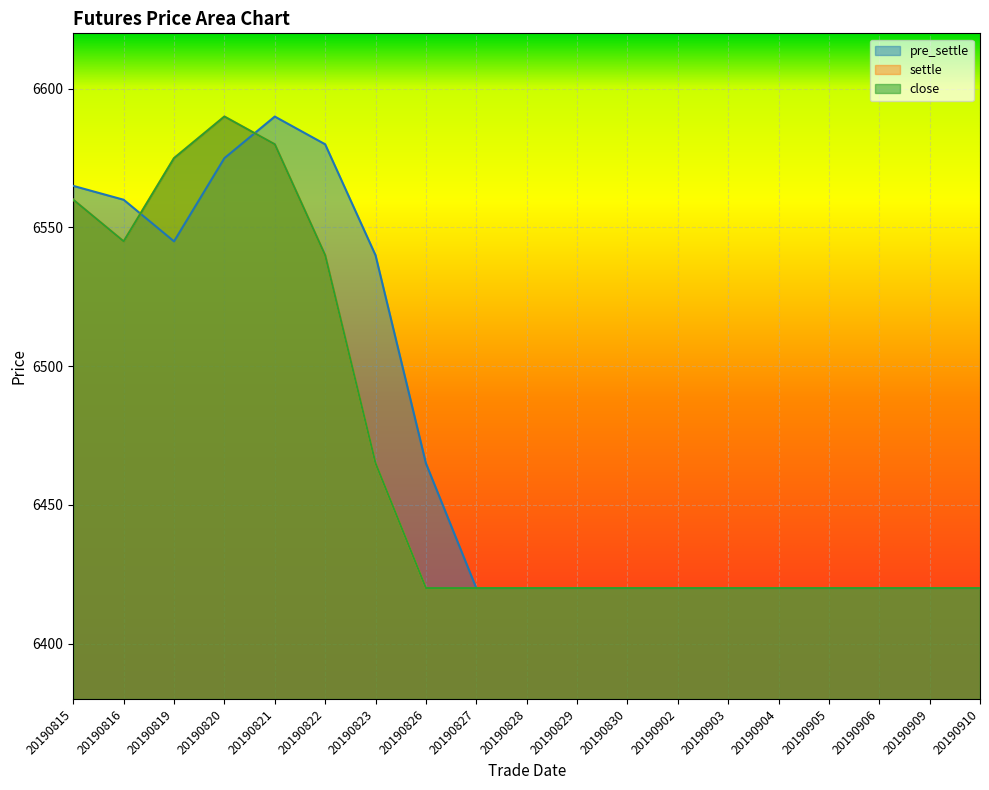

True or false: settle has more than 1 points higher than both neighbors.

False